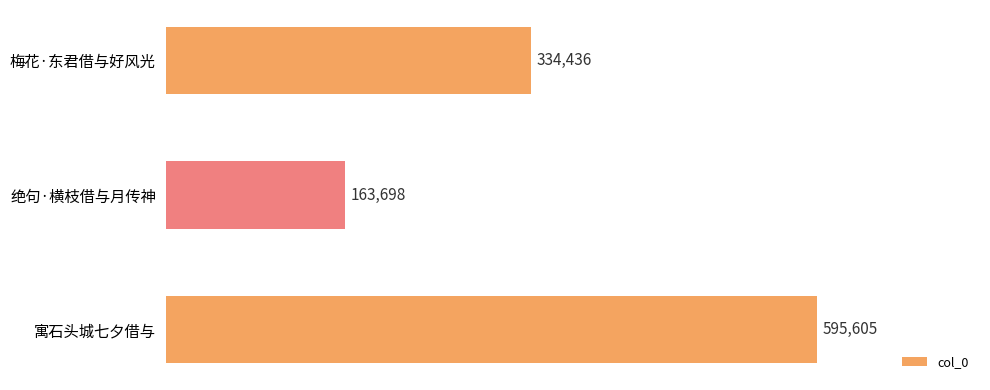

The value at 寓石头城七夕借与 is 595605. True or false?

True